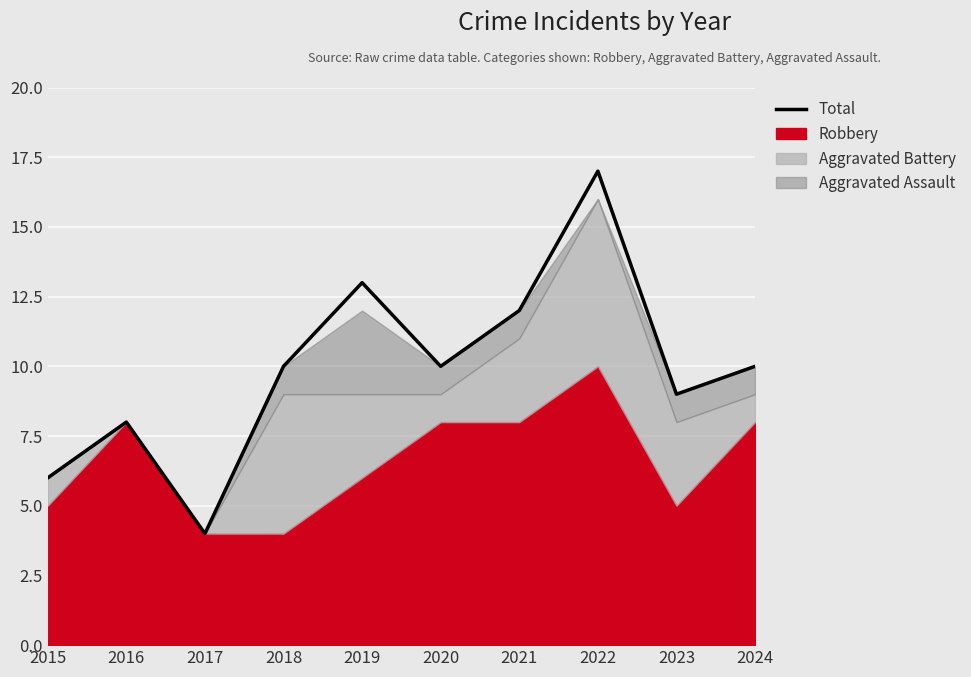

What is the value of the 6th point from the left?

10